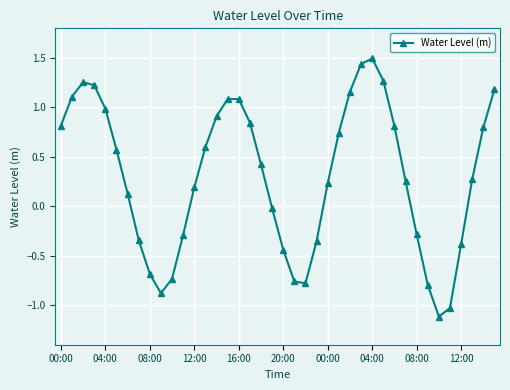

How many values exceed 0?

25